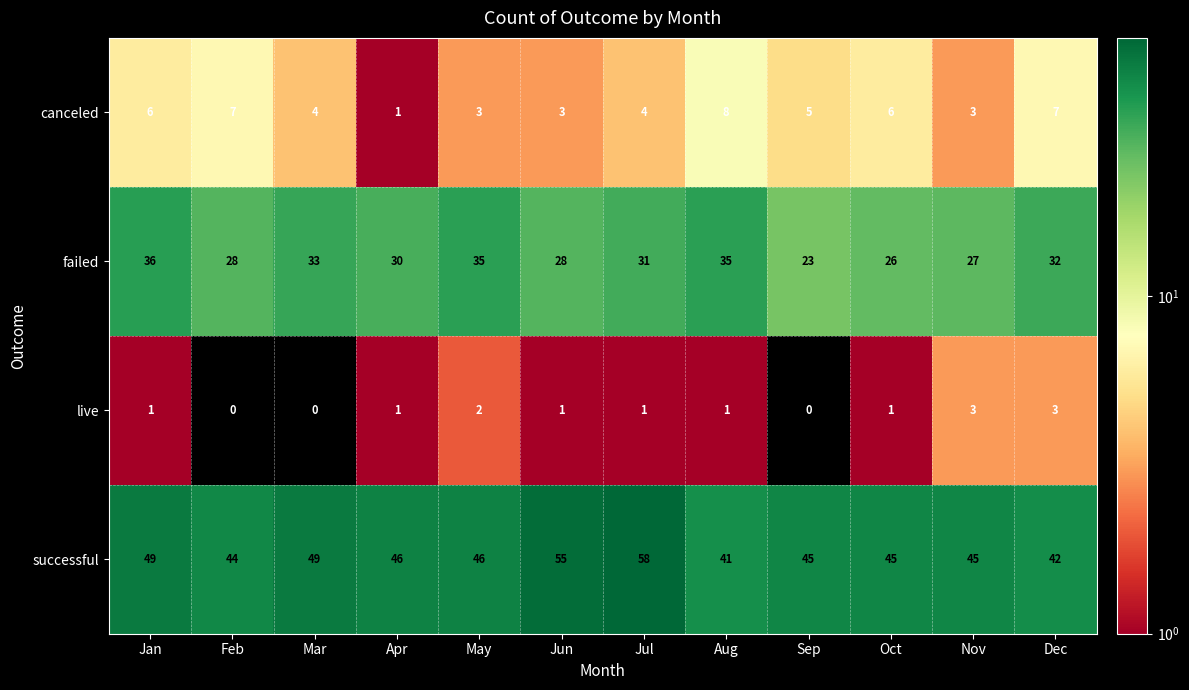

At Dec, list the series in order from smallest to largest.

live, canceled, failed, successful